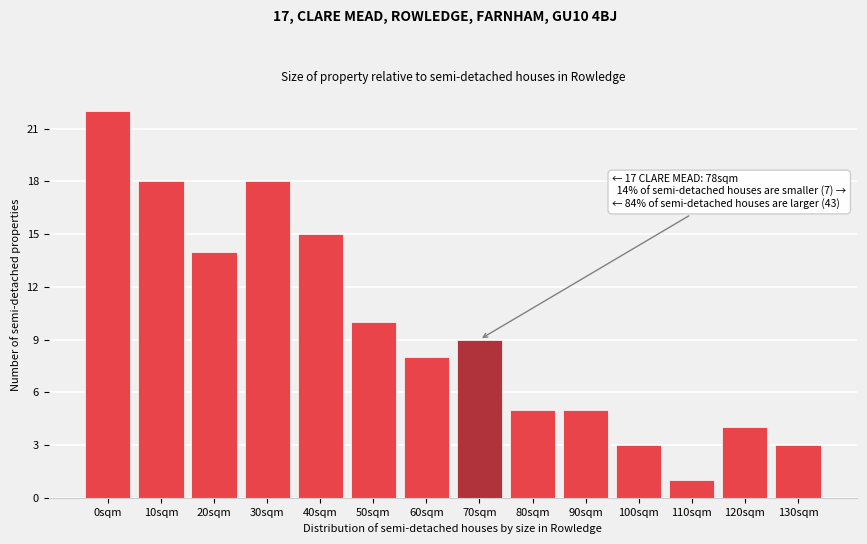

Reading left to right, extract all data points from this chart.

0sqm=22	10sqm=18	20sqm=14	30sqm=18	40sqm=15	50sqm=10	60sqm=8	70sqm=9	80sqm=5	90sqm=5	100sqm=3	110sqm=1	120sqm=4	130sqm=3